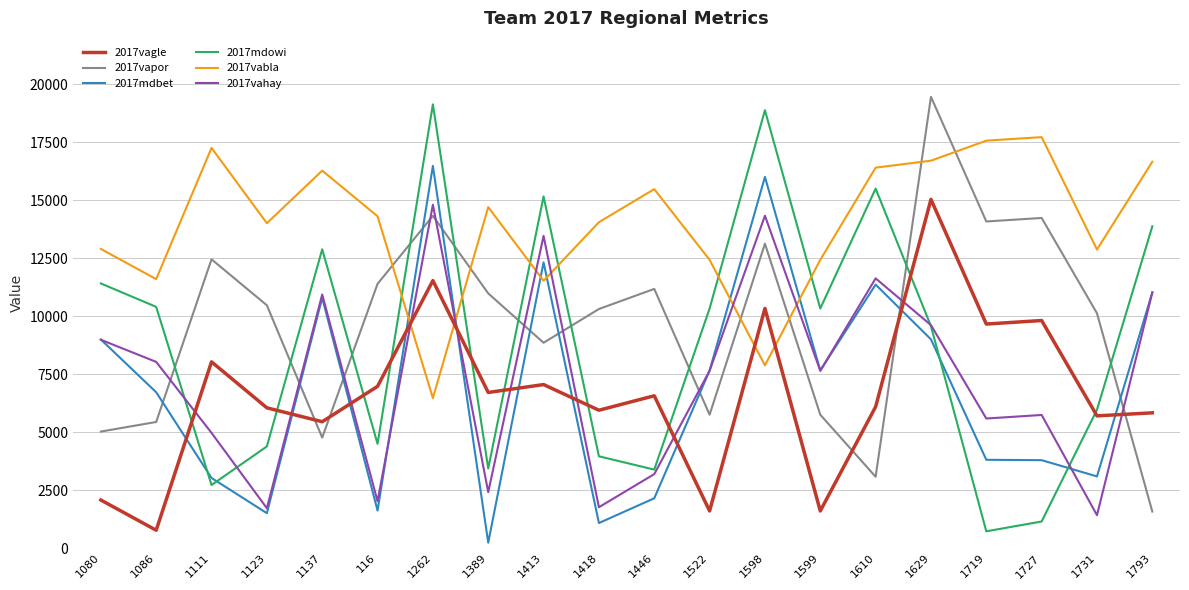

How many intersections are there between 2017vahay and 2017mdowi?

4